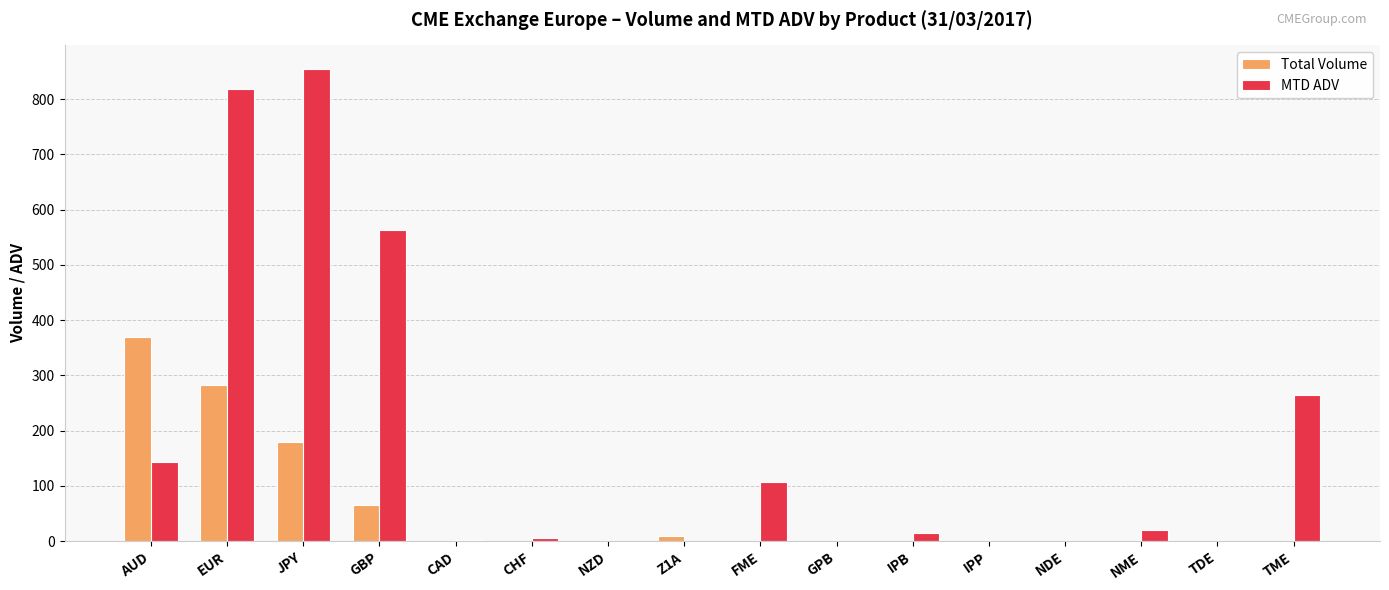

What is the sum of all MTD ADV values?

2794.1